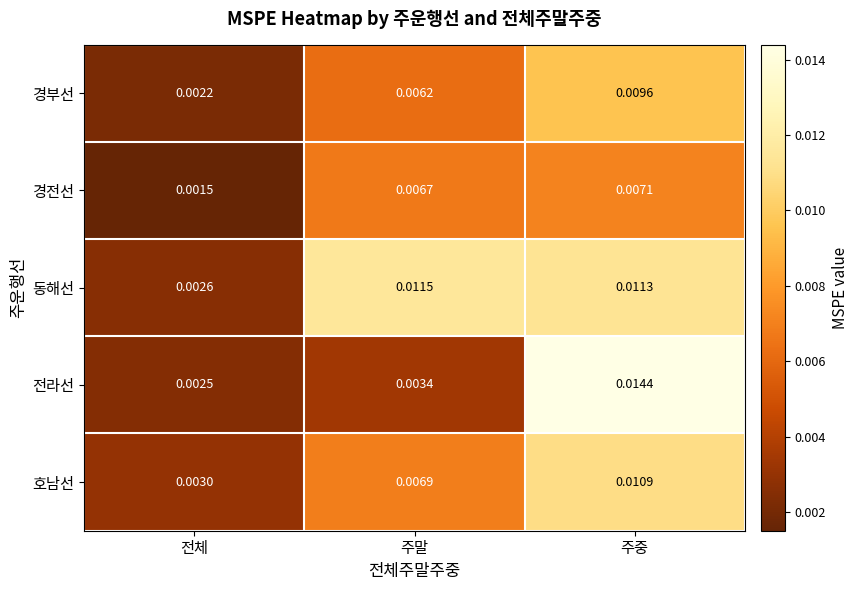

Rank the series at 전체 from highest to lowest value.

호남선, 동해선, 전라선, 경부선, 경전선